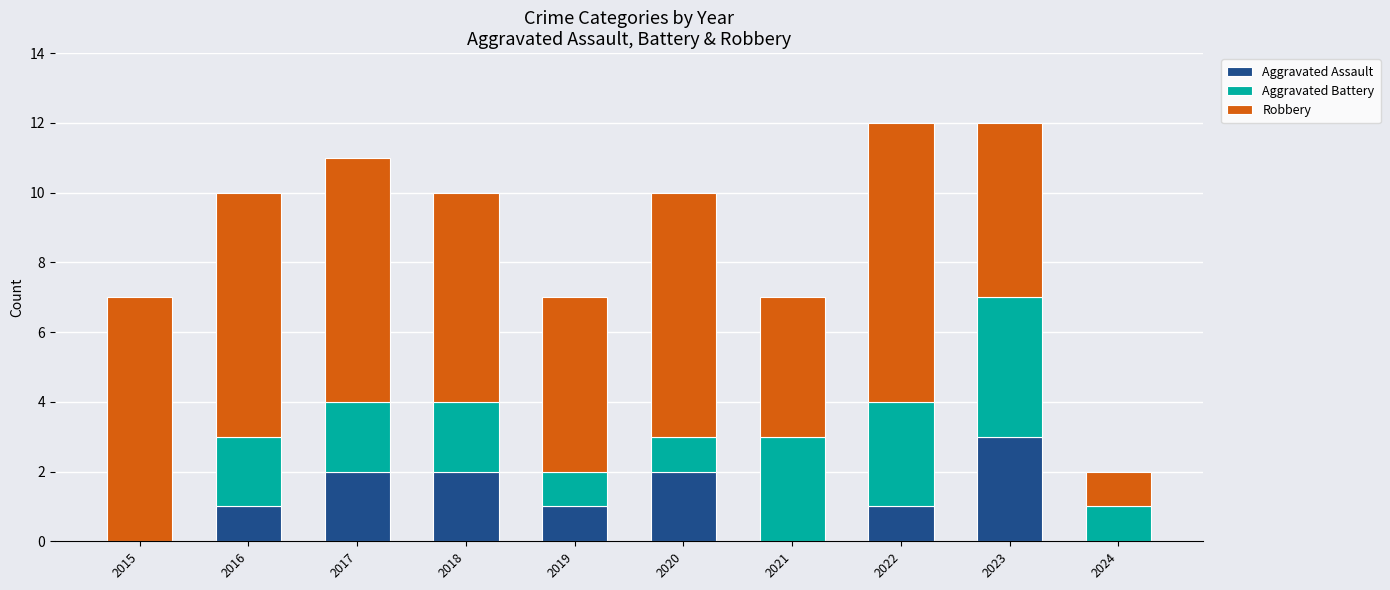

What is the total value across all series at 2015?

7